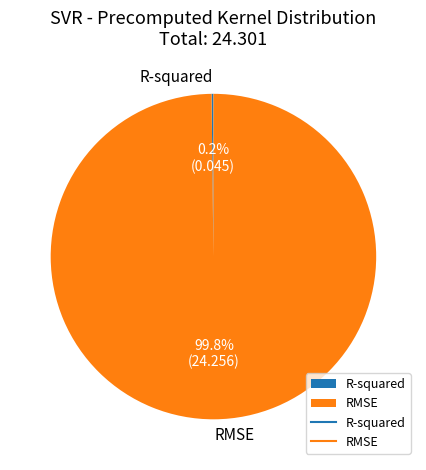

To the nearest percent, what is the difference between the largest and smallest slice percentages?

100%